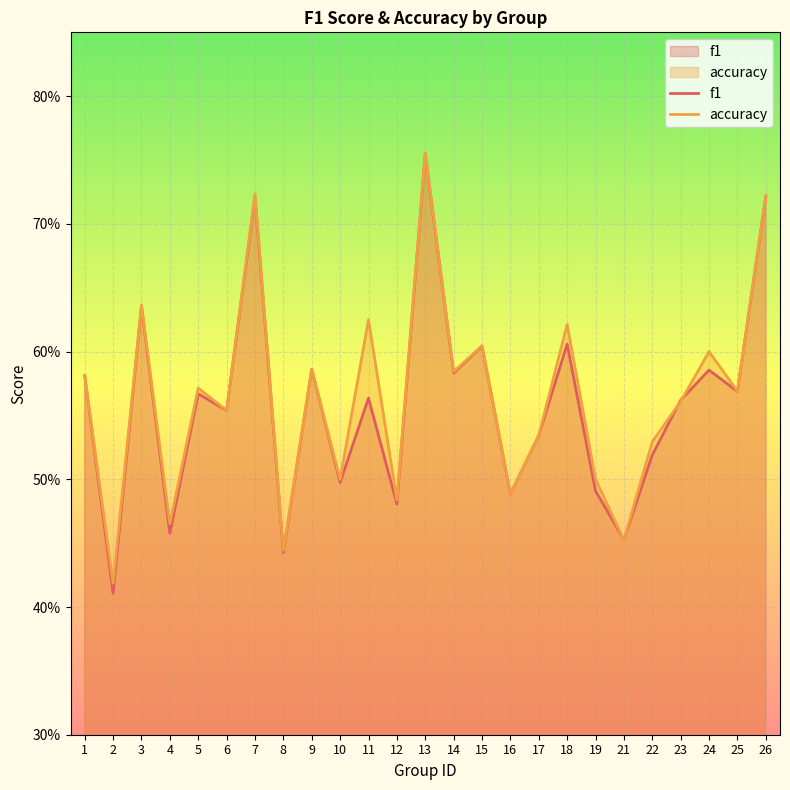

At which label is f1 closest to 0?

2